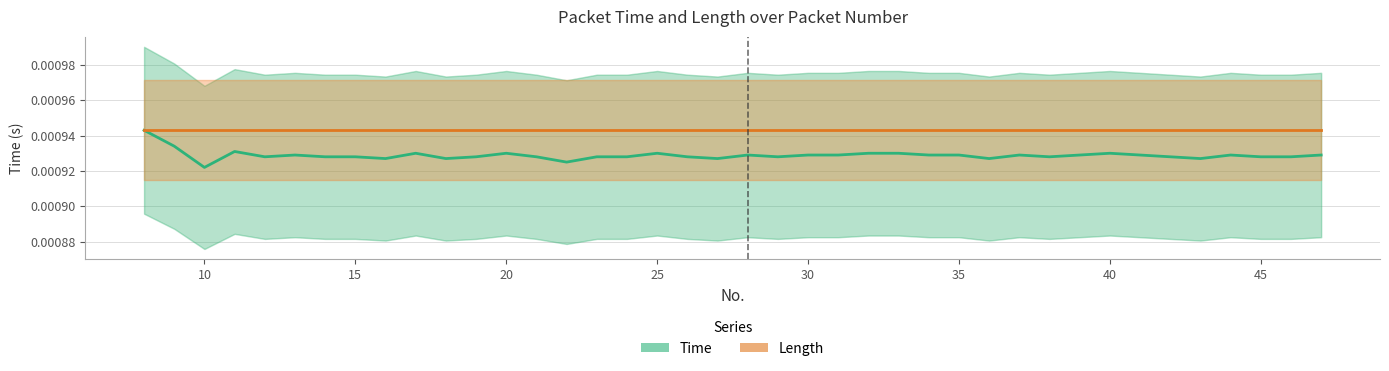

Is this an area chart (filled region under the line)?

No